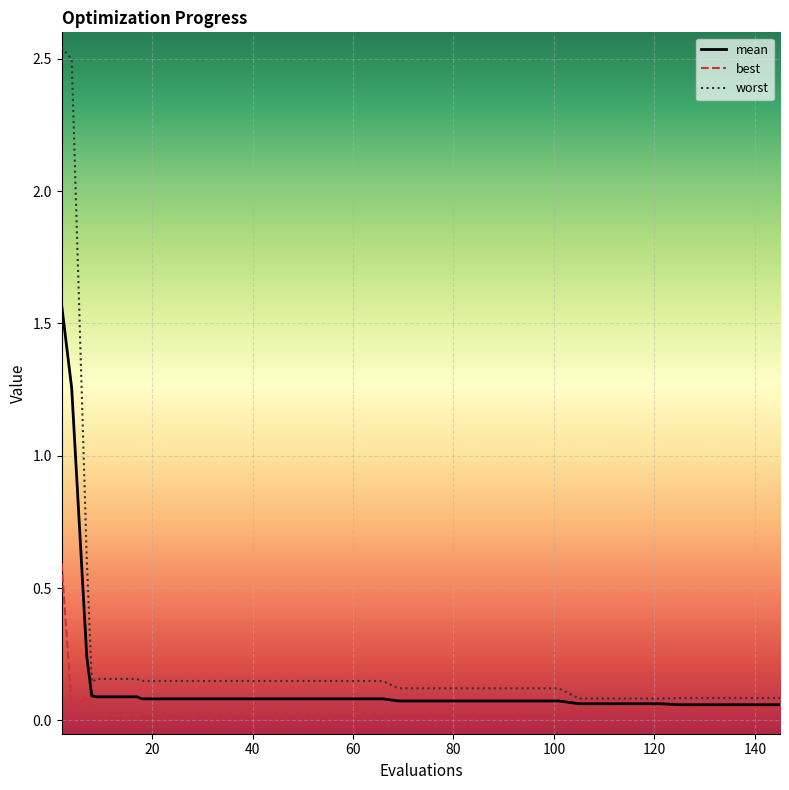

Which series has the largest total across all categories?

worst